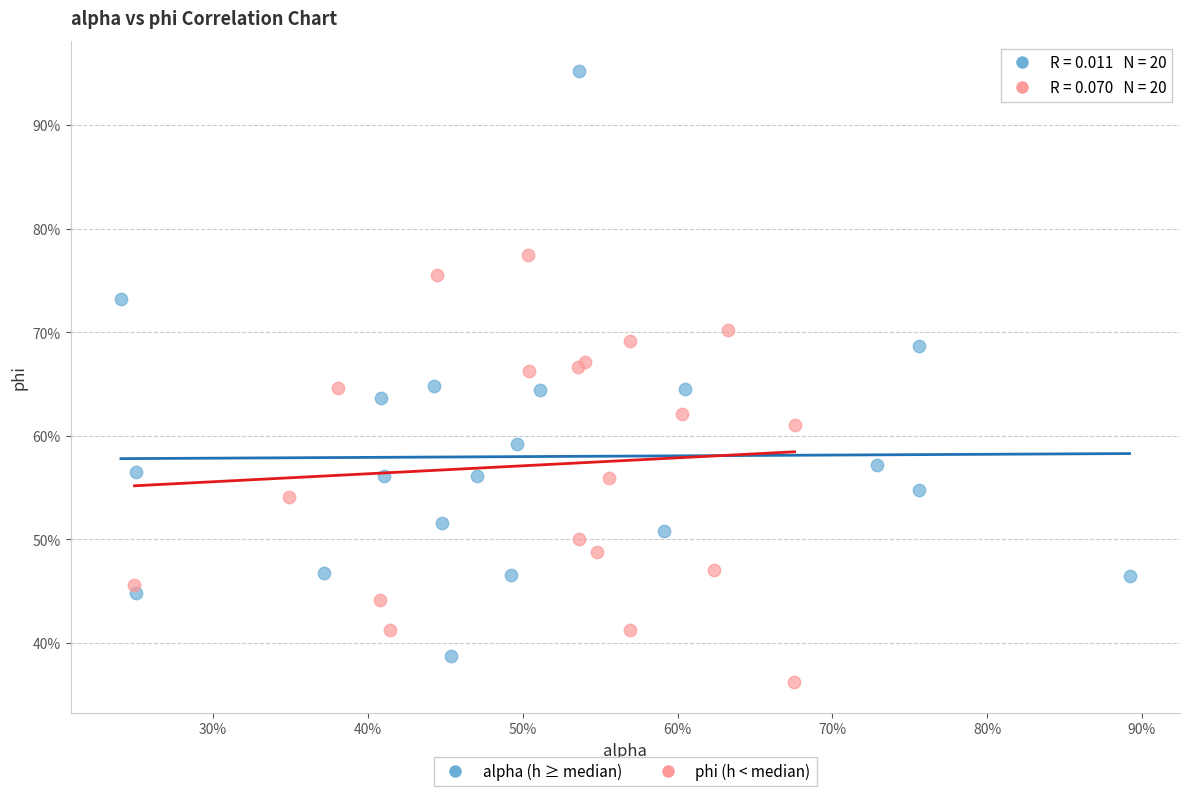

What are all the series names shown in the legend?

alpha (h ≥ median), phi (h < median)